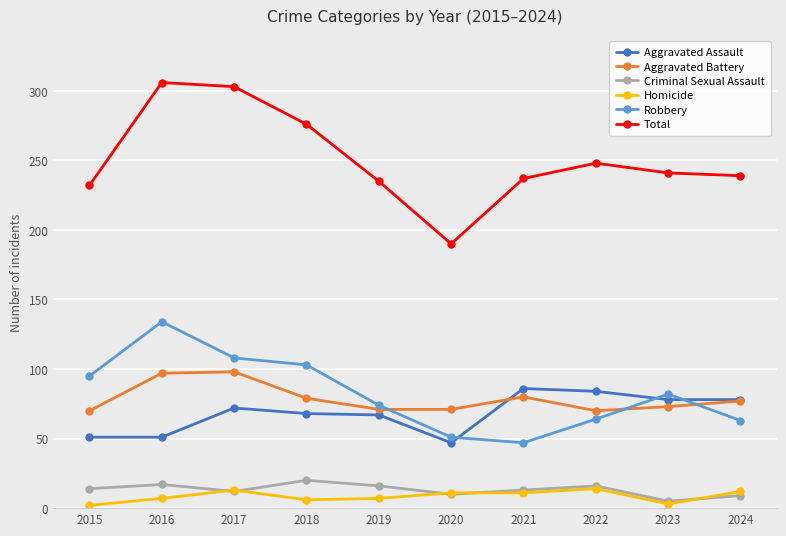

What is the minimum value for Robbery?

47